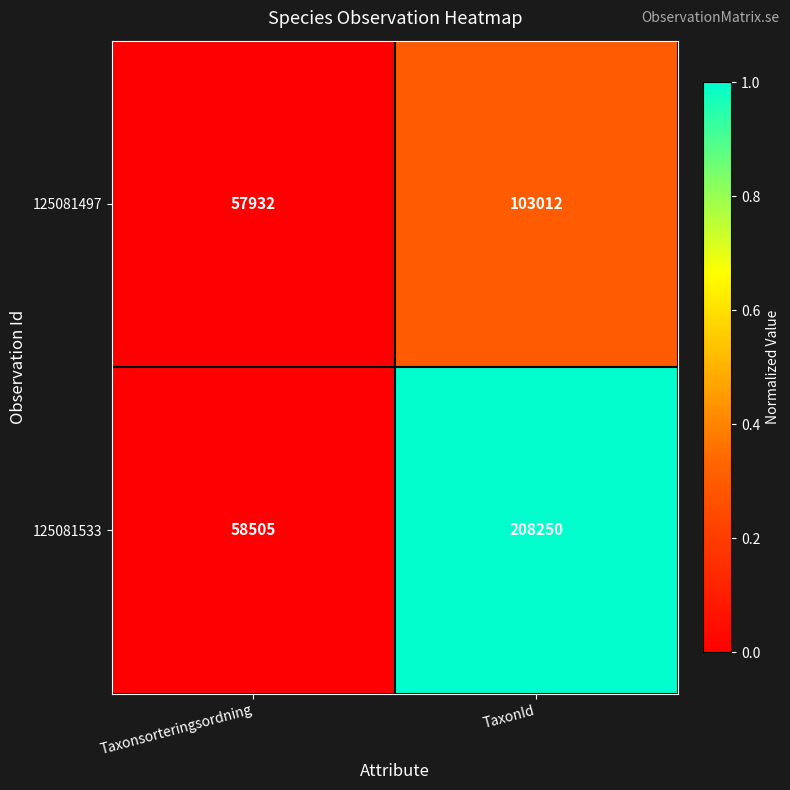

What is the spread (max minus min) of values at Taxonsorteringsordning?

573